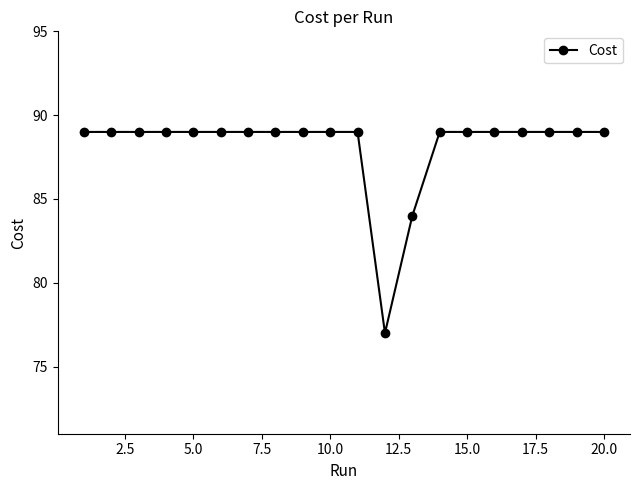

What is the sum of all values?

1763.0